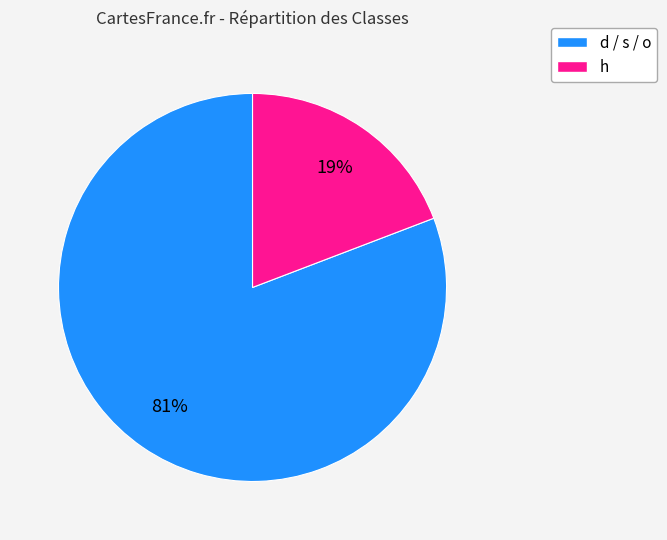

Which has a higher value, h or d / s / o?

d / s / o